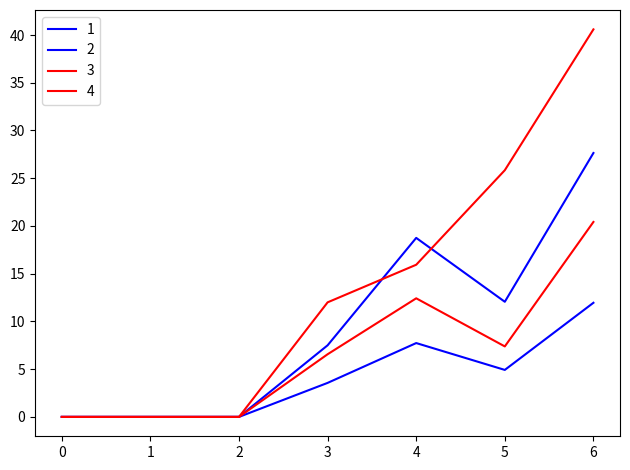

Reading right to left, extract all data points from this chart.

1: 27.6	12.1	18.8	7.5	0.0	0.0	0.0
2: 12.0	4.9	7.7	3.6	0.0	0.0	0.0
3: 20.4	7.4	12.4	6.6	0.0	0.0	0.0
4: 40.6	25.8	15.9	12.0	0.0	0.0	0.0